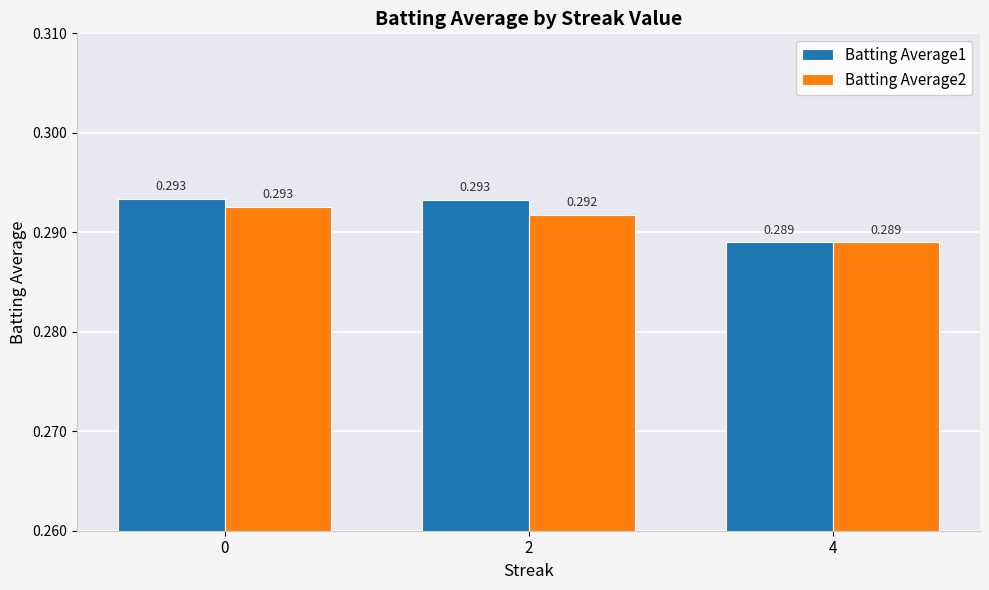

At how many categories does at least one series exceed 0?

3